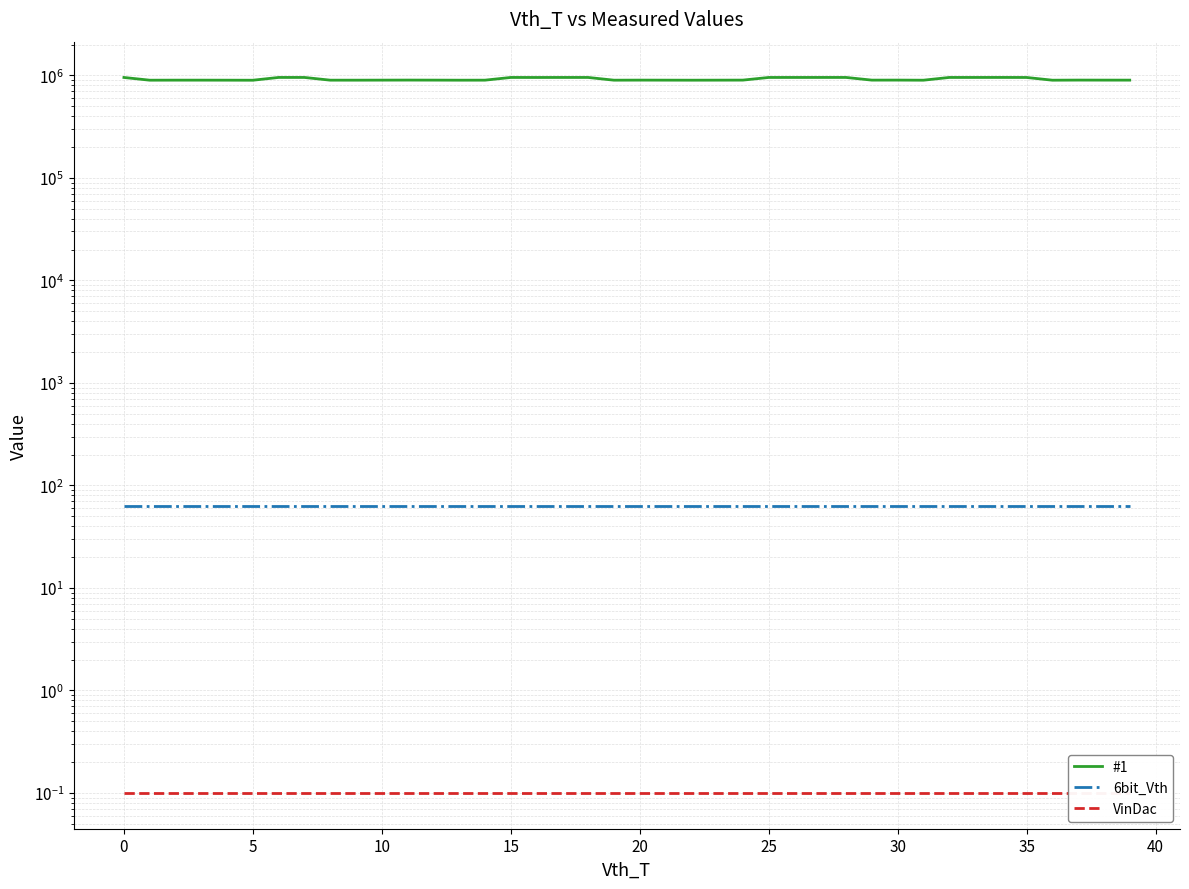

Is this an area chart (filled region under the line)?

No